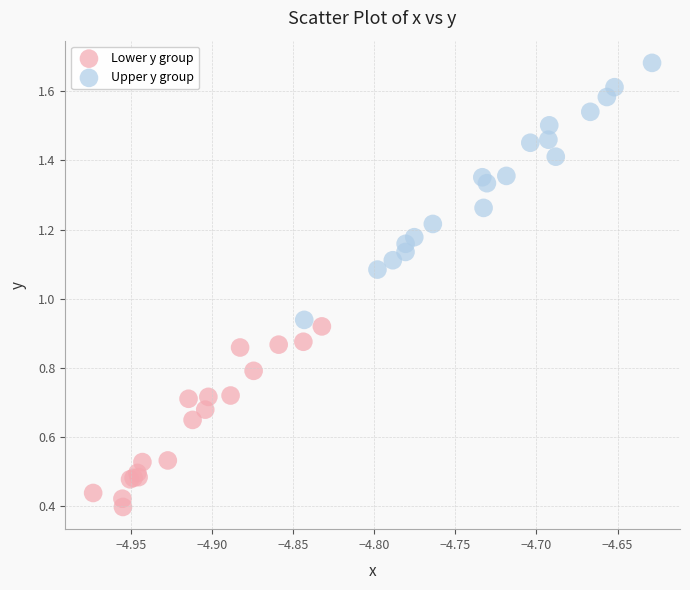

Which series has the largest Y range (max minus min)?

Upper y group